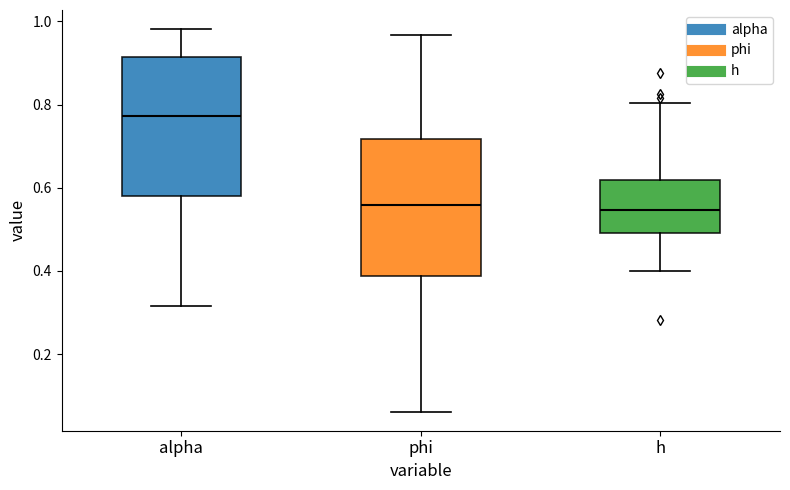

Reading left to right, transcribe this box plot: for each box, give where its median line is, the range the box spans, and where its two whiskers end, as read against the y-axis. The values are not printed on the chart, so give them approximately, as read against the axis.

alpha: median 0.78, box 0.58 to 0.92, whiskers 0.32 to 0.98
phi: median 0.56, box 0.38 to 0.72, whiskers 0.06 to 0.96
h: median 0.54, box 0.50 to 0.62, whiskers 0.40 to 0.80